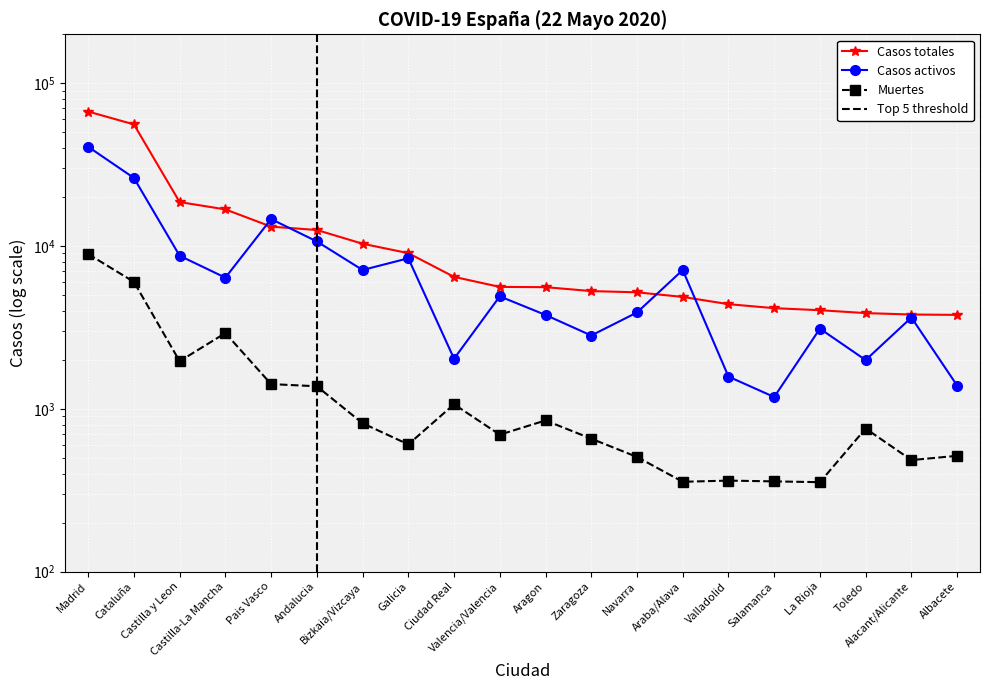

How many lines are shown in the chart?

3